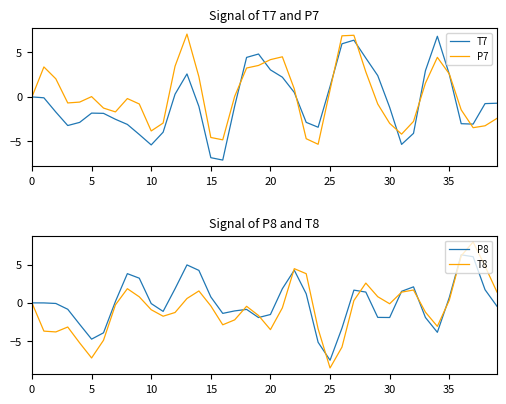

Rank the series by their maximum value, from lowest to highest.

P8, T7, P7, T8